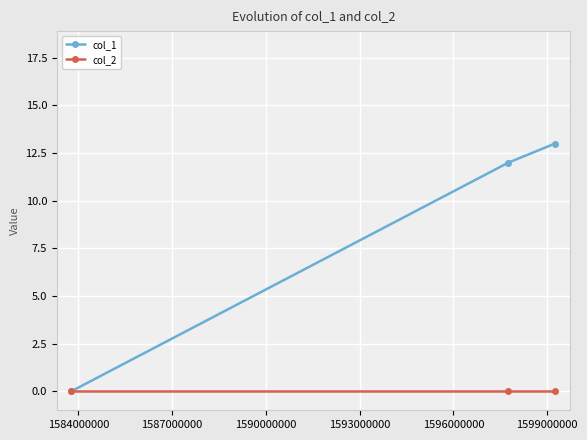

List the series in order of their peak value, lowest first.

col_2, col_1